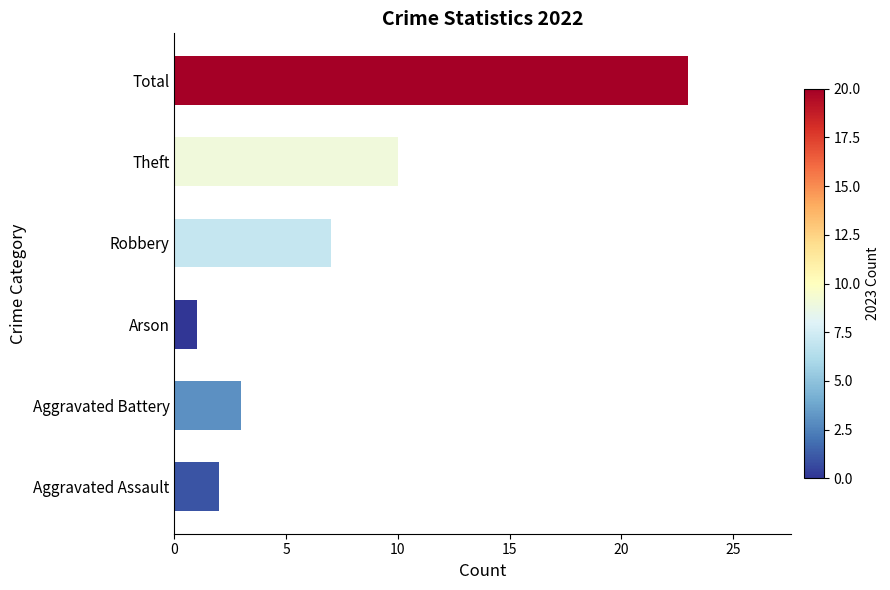

What is the minimum value shown in the chart?

1